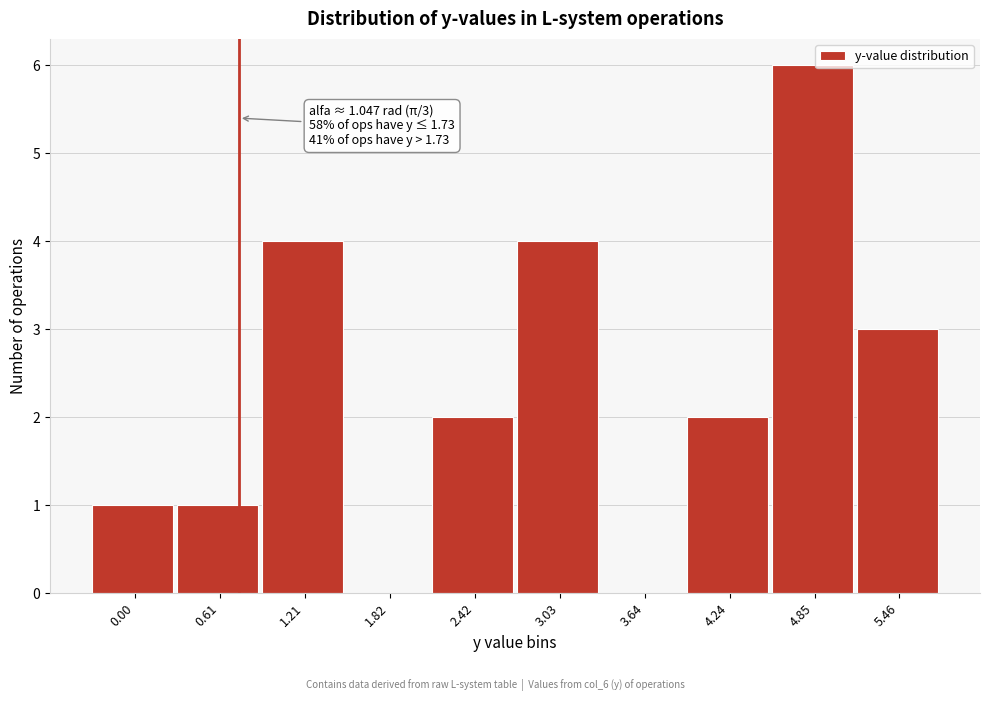

Reading left to right, extract all data points from this chart.

0.00=1	0.61=1	1.21=4	1.82=0	2.42=2	3.03=4	3.64=0	4.24=2	4.85=6	5.46=3